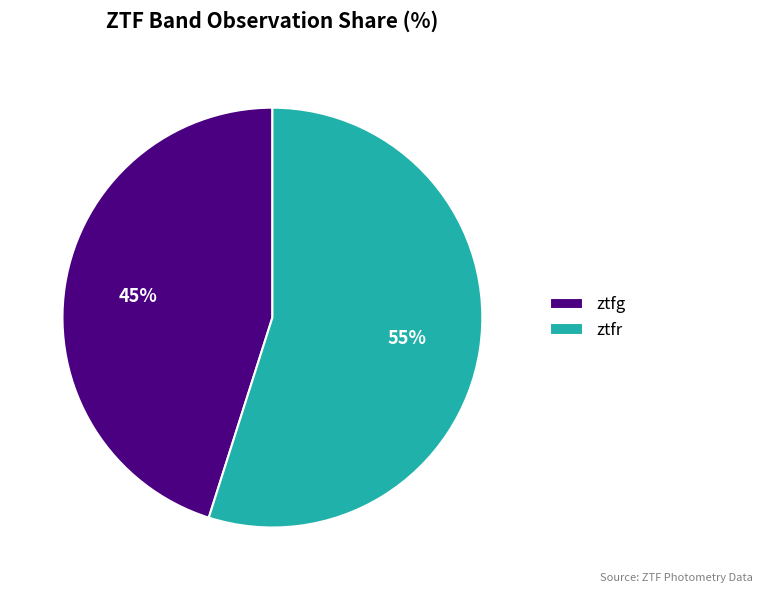

Count the number of slices in the pie.

2